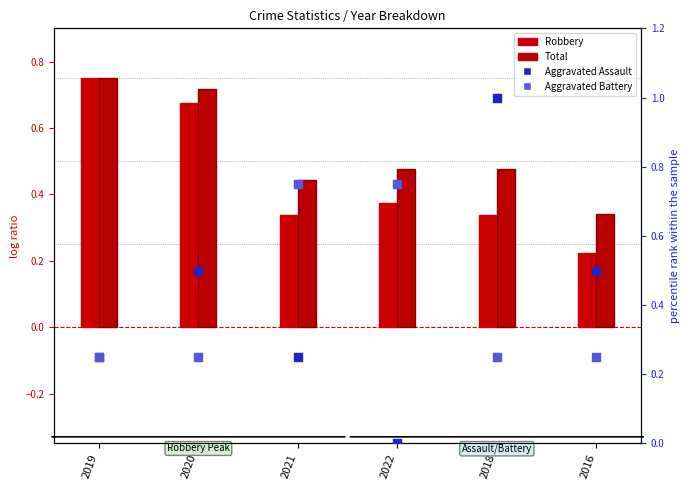

At how many categories does at least one series exceed 0?

6